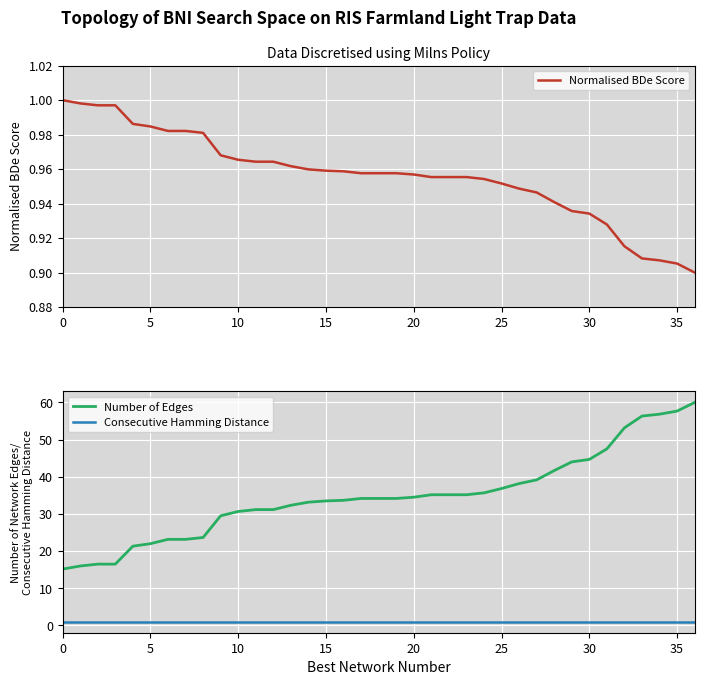

The Consecutive Hamming Distance series shows 1.7 at 11. True or false?

False